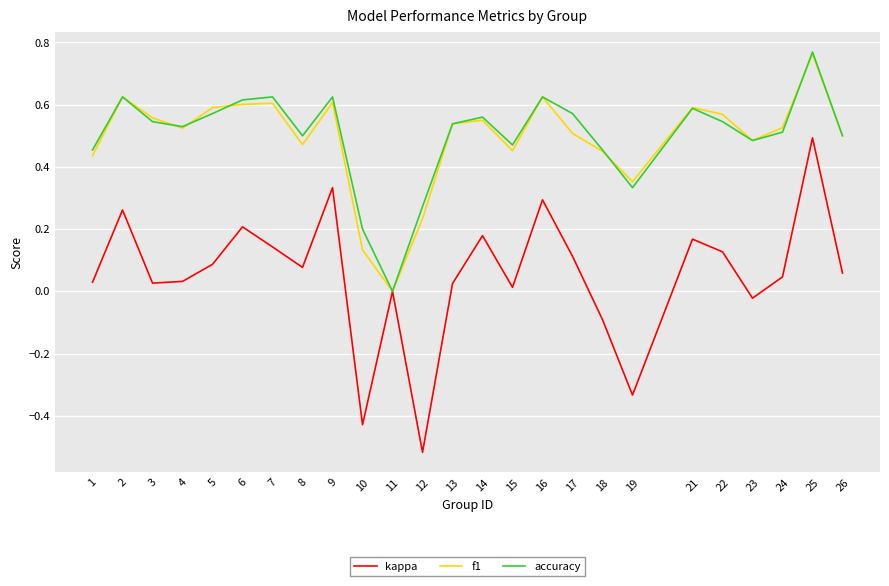

Is the value of accuracy at 8 greater than the value of kappa at 17?

Yes